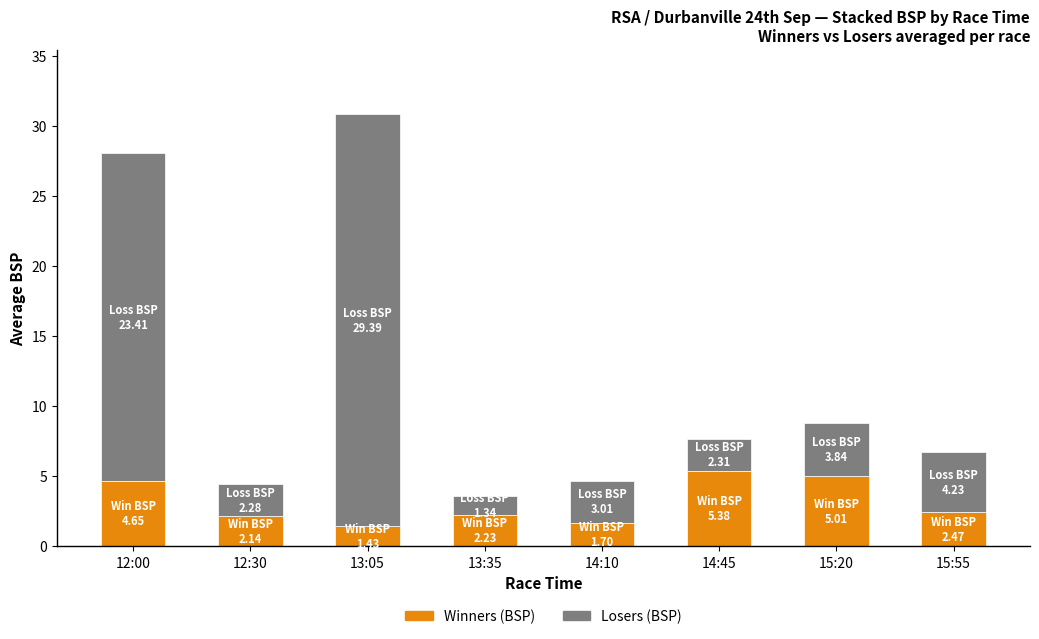

How many distinct data groups are displayed?

2